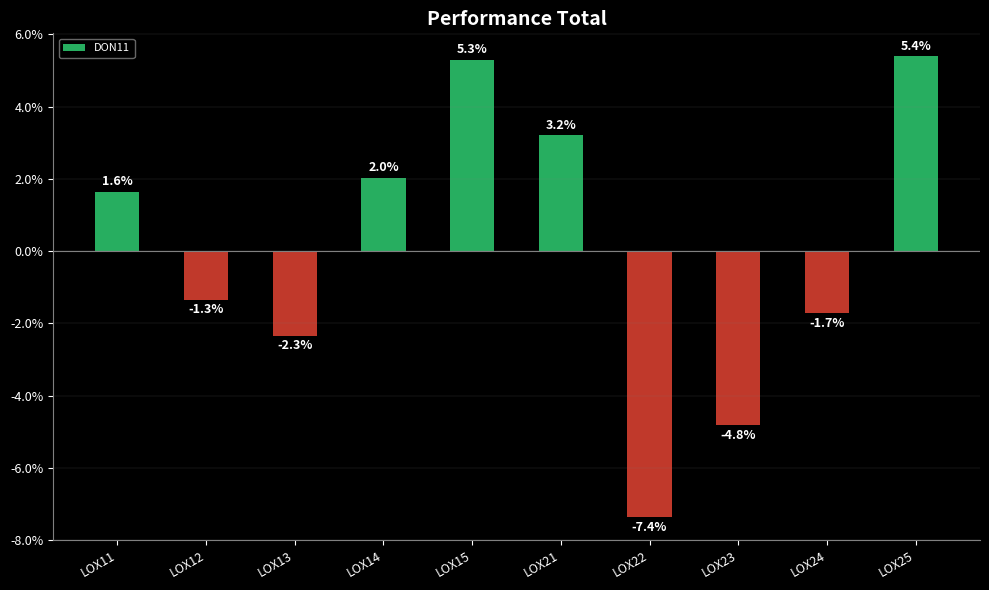

What is the sum of the values at LOX21 and LOX25?

8.6